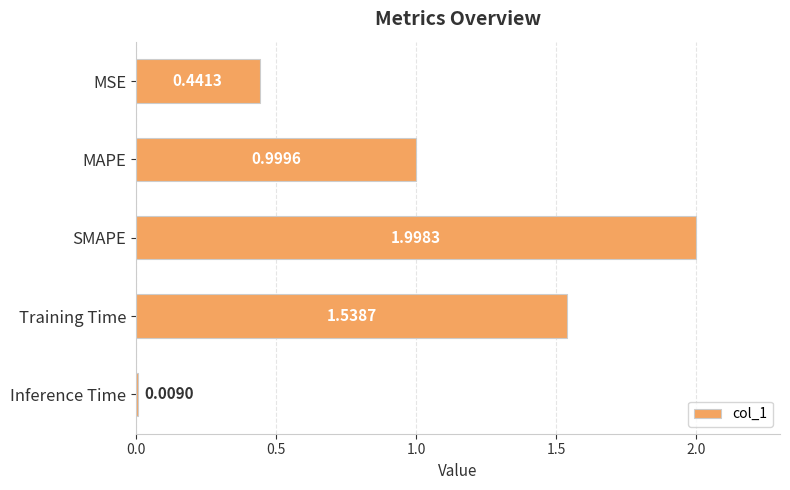

At which label is the value closest to 1?

MAPE